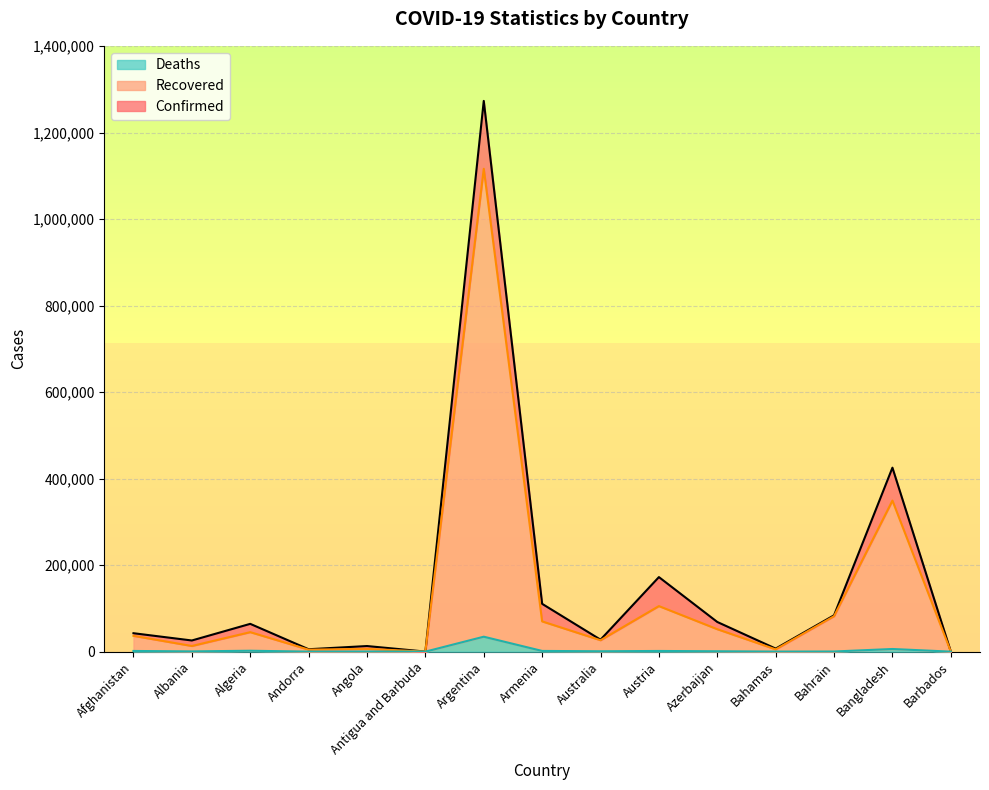

True or false: Recovered and Deaths intersect in this chart.

False